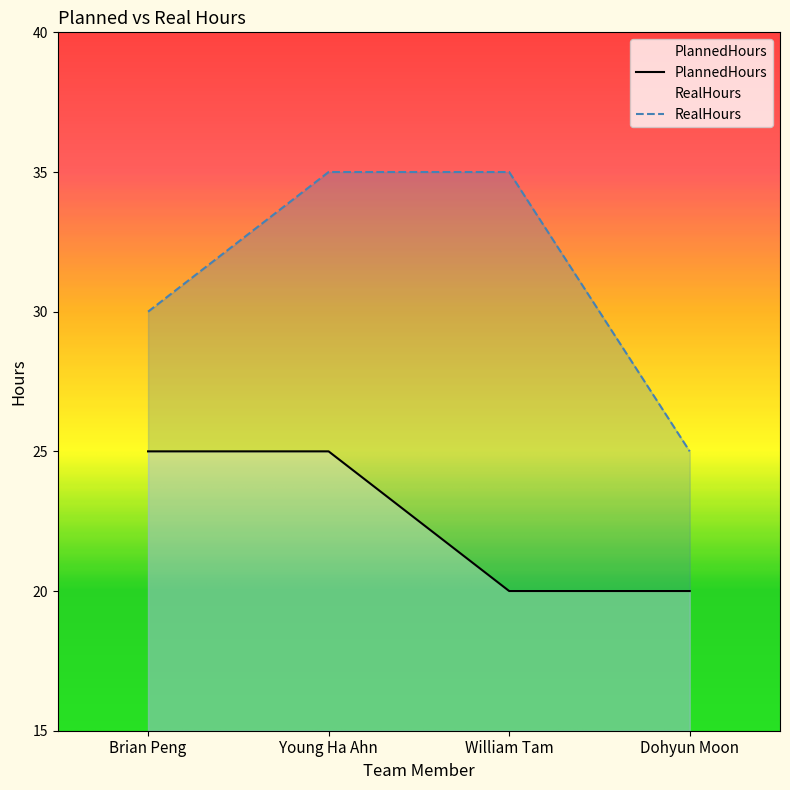

What is the label of the 1st point from the left?

Brian Peng